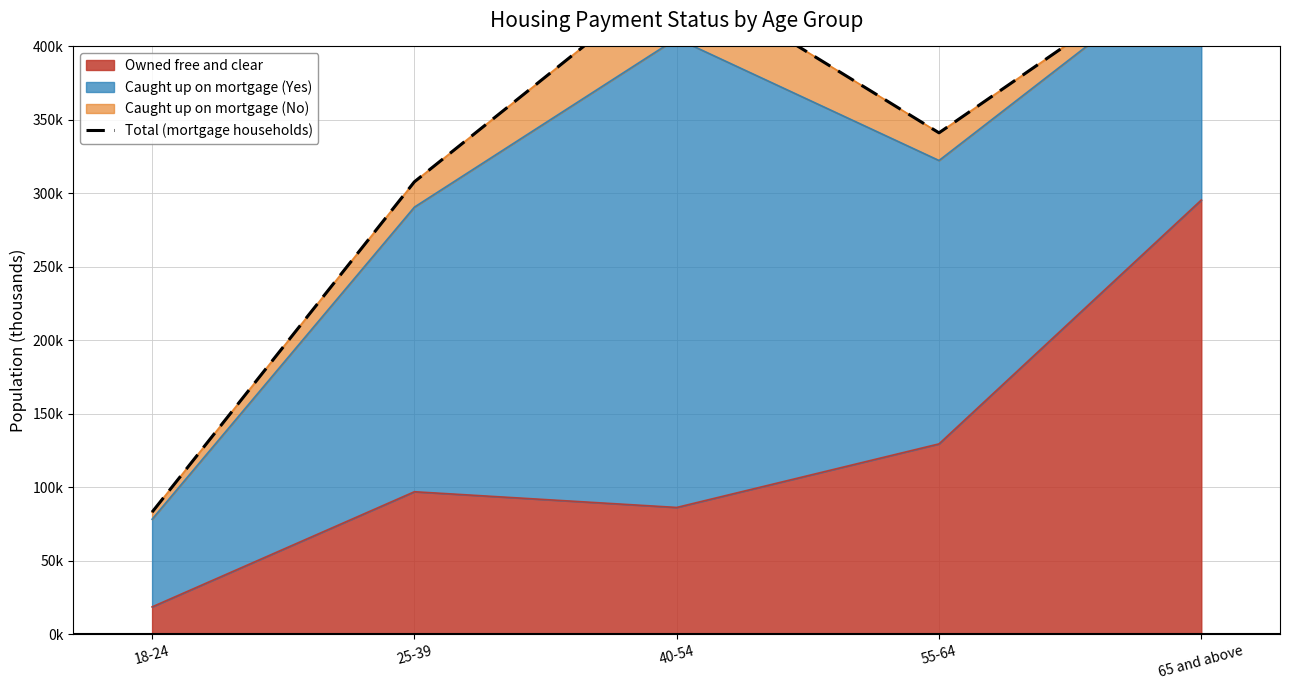

What is the sum of the values at 55-64 and 18-24?

424344